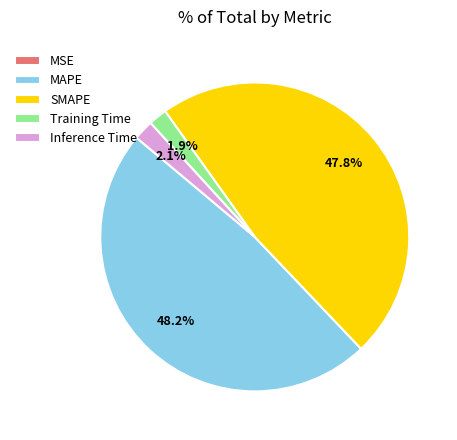

Does any single category account for the majority?

No